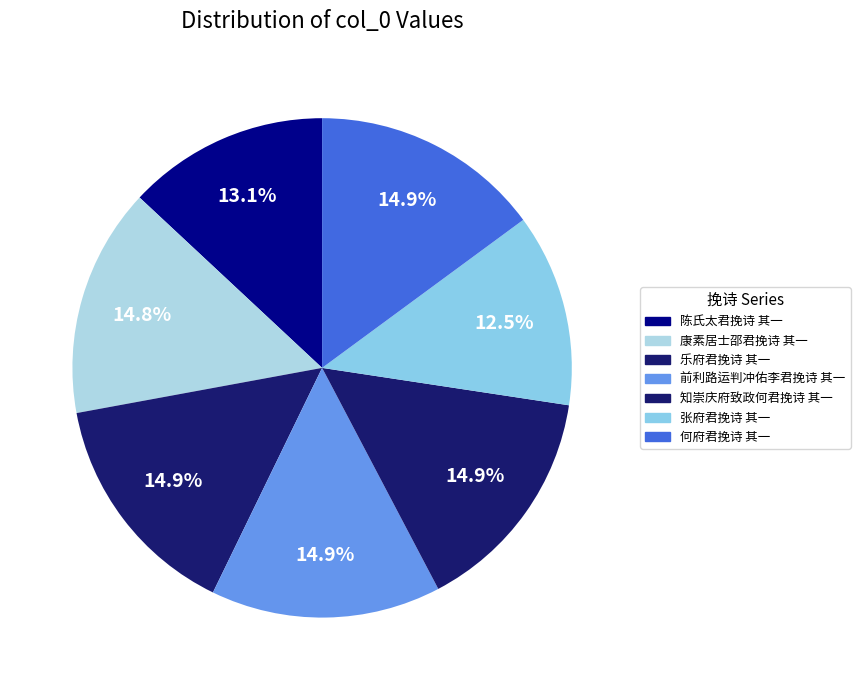

Do 乐府君挽诗 其一 and 康素居士邵君挽诗 其一 together represent more than half of the pie?

No